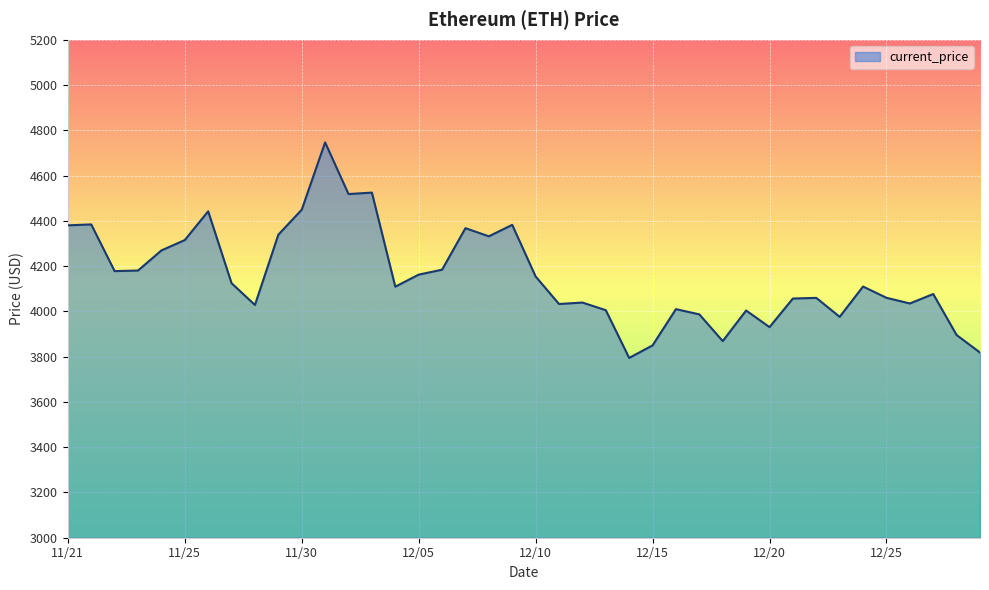

How many distinct data groups are displayed?

1